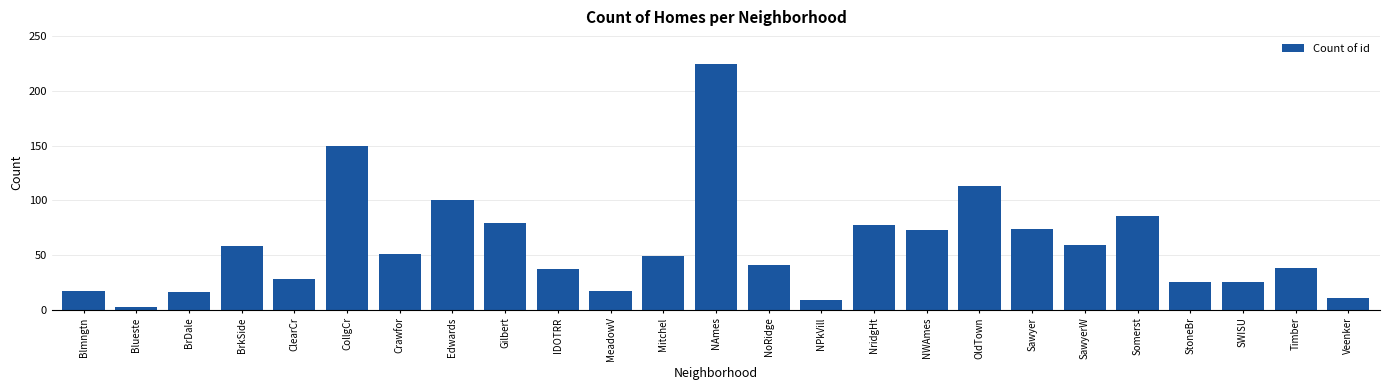

What value does the data have at Crawfor?

51